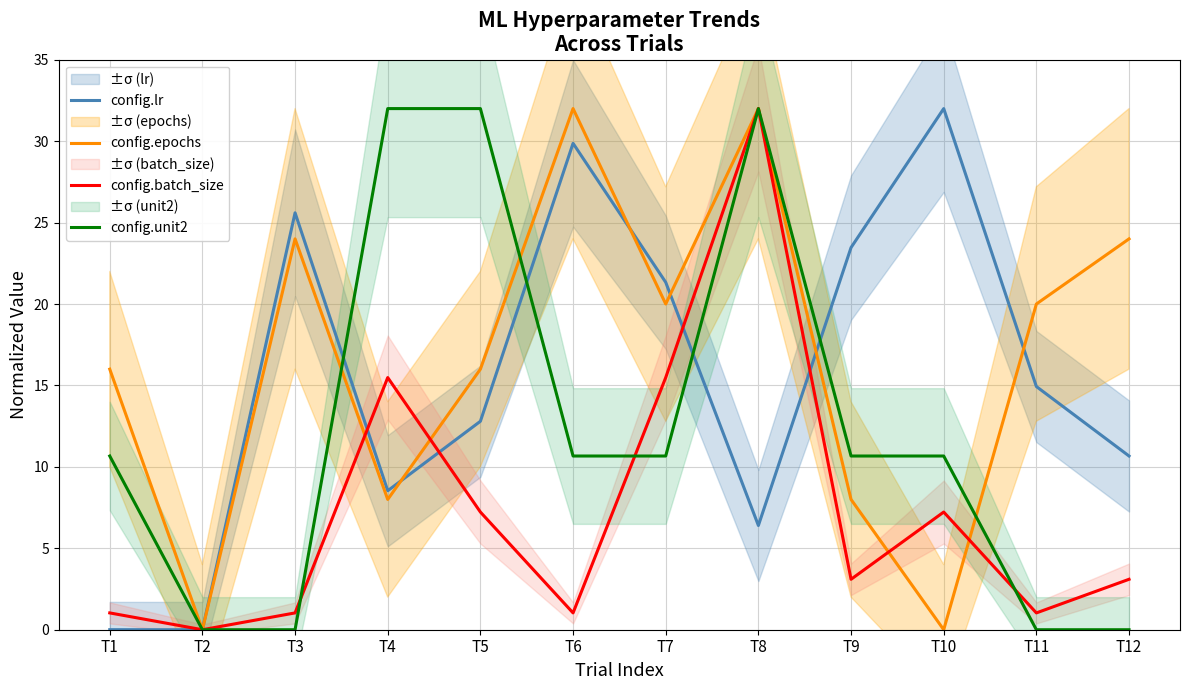

List the series in order of their peak value, lowest first.

config.lr, config.epochs, config.batch_size, config.unit2